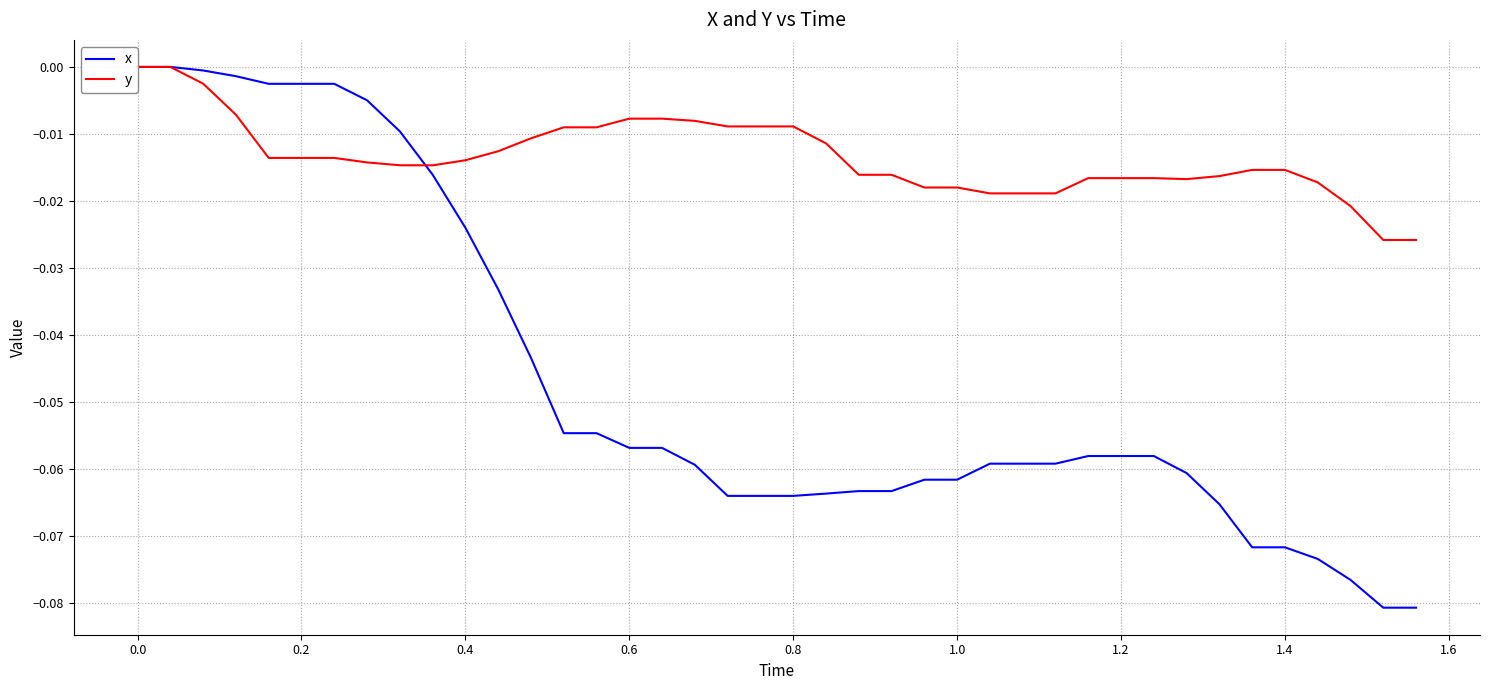

List the series in order of their peak value, lowest first.

x, y